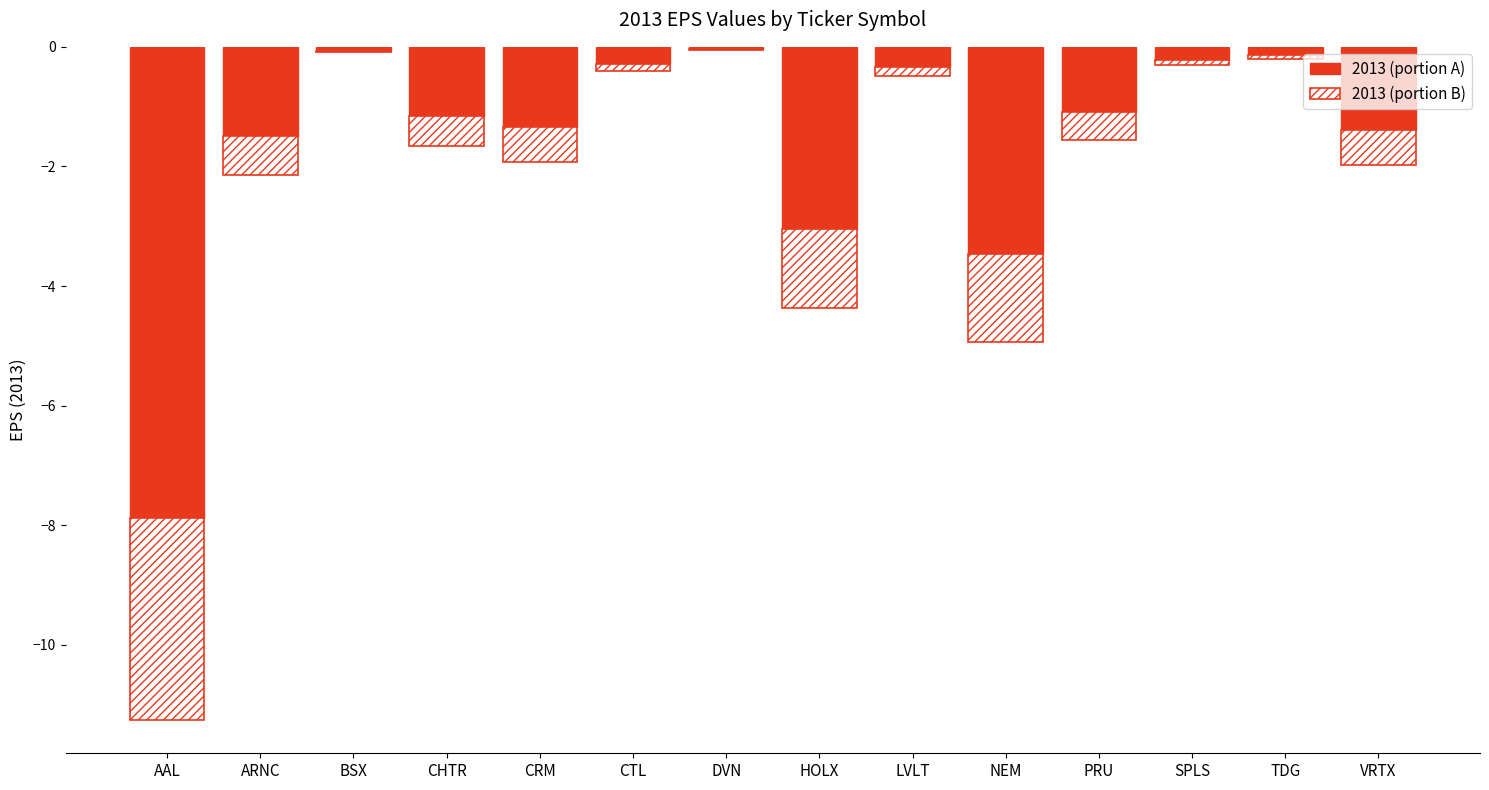

Reading right to left, what are all the values shown in this chart?

2013 (portion A): -1.4	-0.1	-0.2	-1.1	-3.5	-0.3	-3.1	-0.0	-0.3	-1.3	-1.2	-0.1	-1.5	-7.9
2013 (portion B): -0.6	-0.1	-0.1	-0.5	-1.5	-0.1	-1.3	-0.0	-0.1	-0.6	-0.5	-0.0	-0.6	-3.4